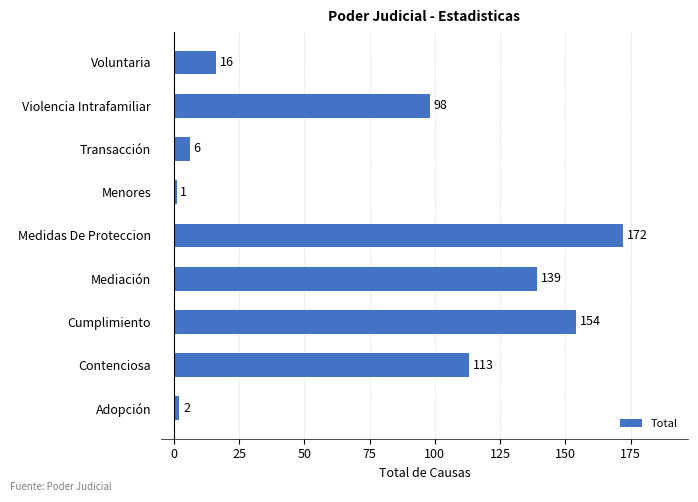

Reading bottom to top, list all the values displayed in this chart.

Adopción=2	Contenciosa=113	Cumplimiento=154	Mediación=139	Medidas De Proteccion=172	Menores=1	Transacción=6	Violencia Intrafamiliar=98	Voluntaria=16